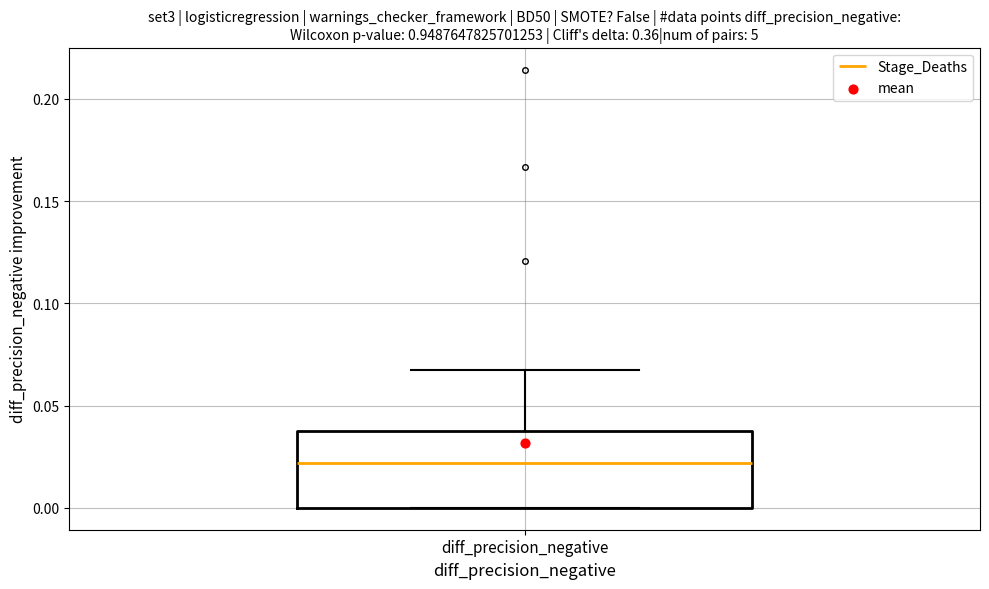

Transcribe this box plot: give where the median line is, the range the box spans, and where the two whiskers end, as read against the y-axis. The values are not printed on the chart, so give them approximately, as read against the axis.

median 0.020, box 0.000 to 0.035, whiskers 0.000 to 0.065